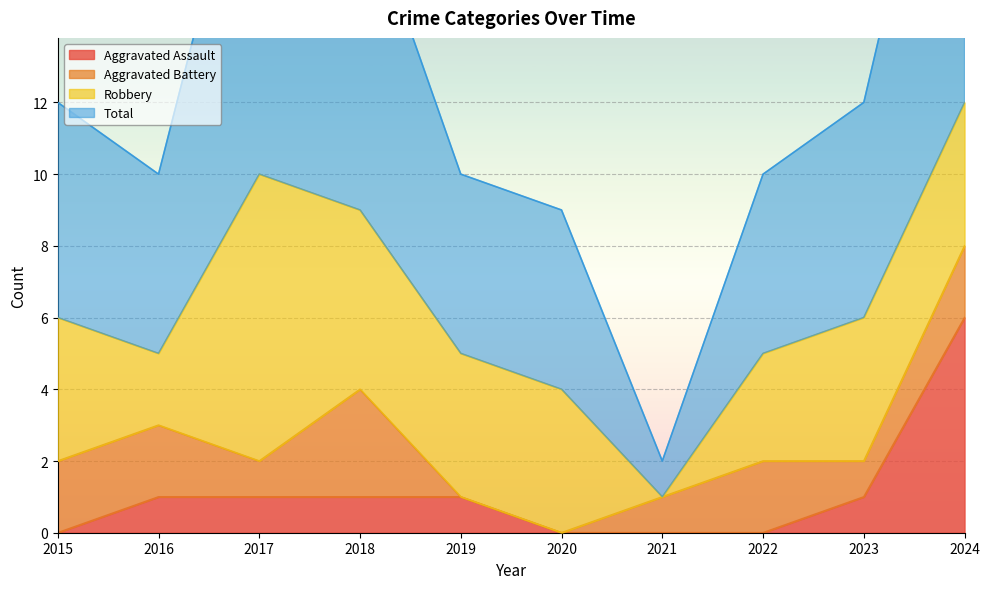

At which label is Total closest to 13?

2015